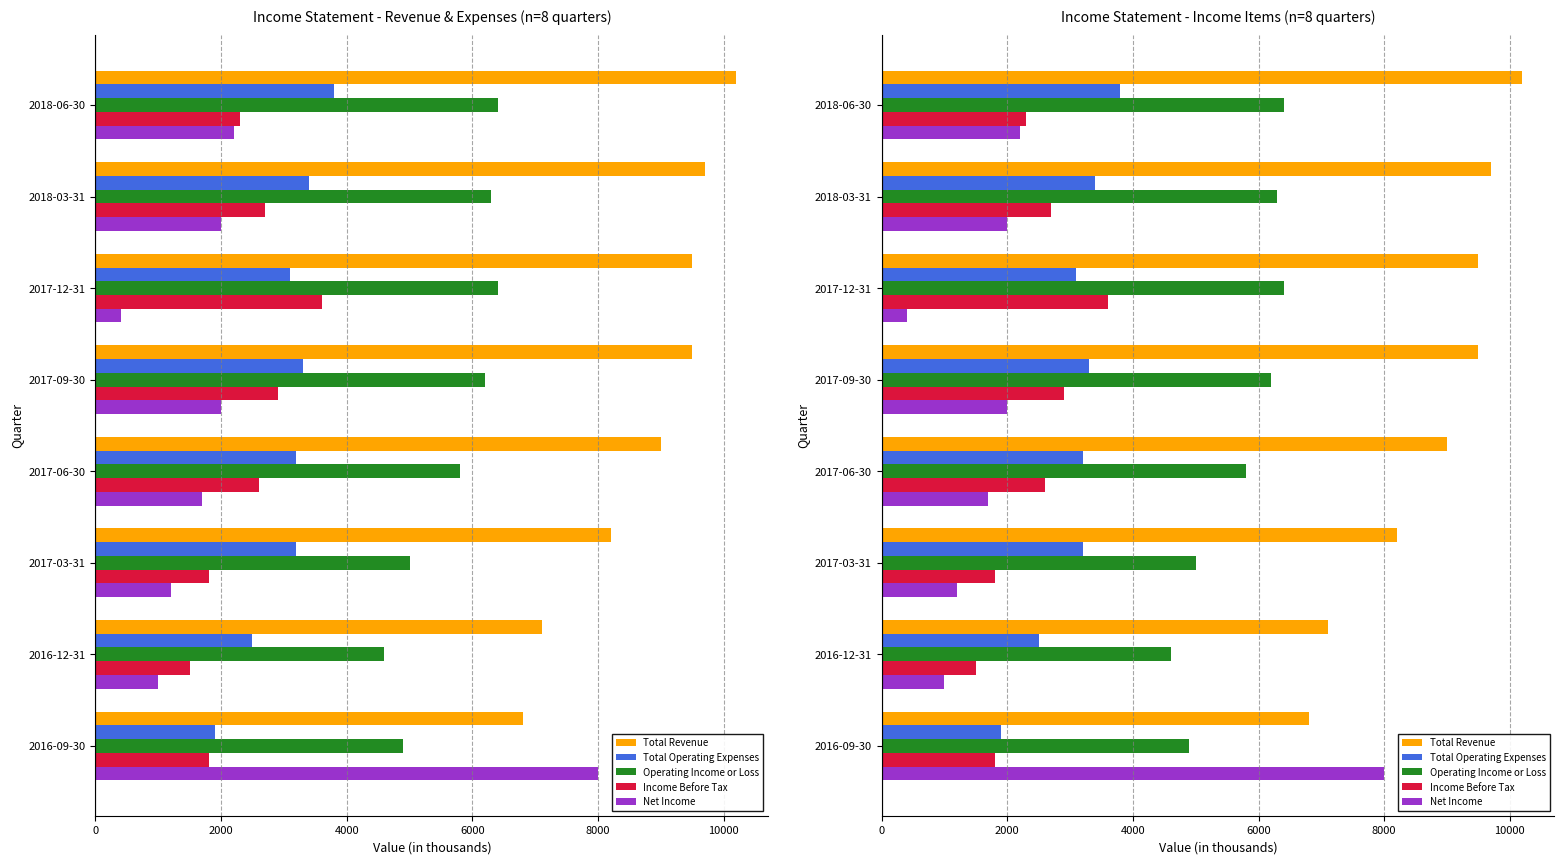

What is the average value of the Operating Income or Loss series?

5700